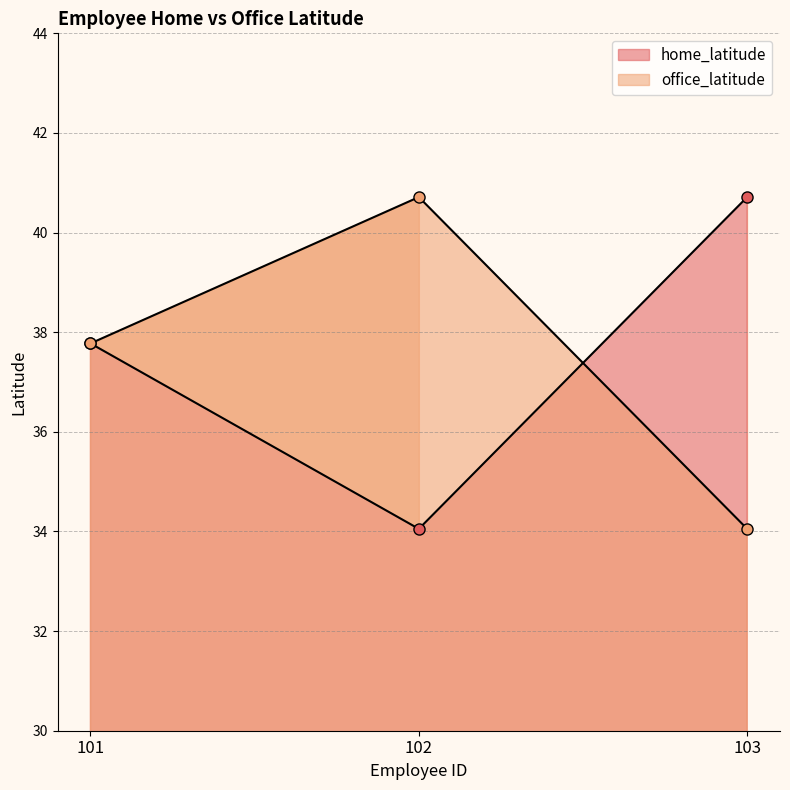

Is it true that office_latitude equals 40.7 at 102?

True